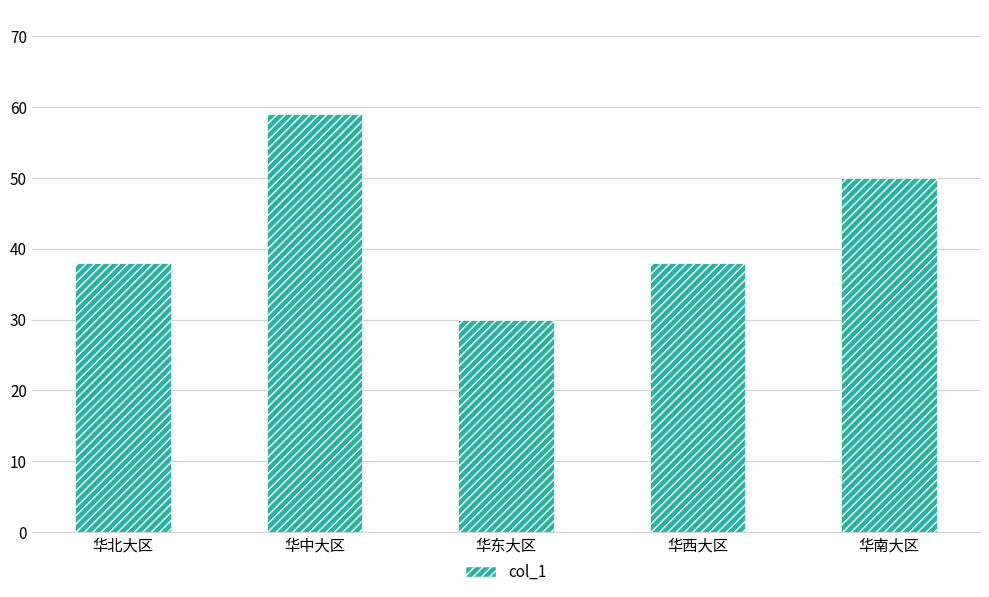

What is the smallest value displayed?

30